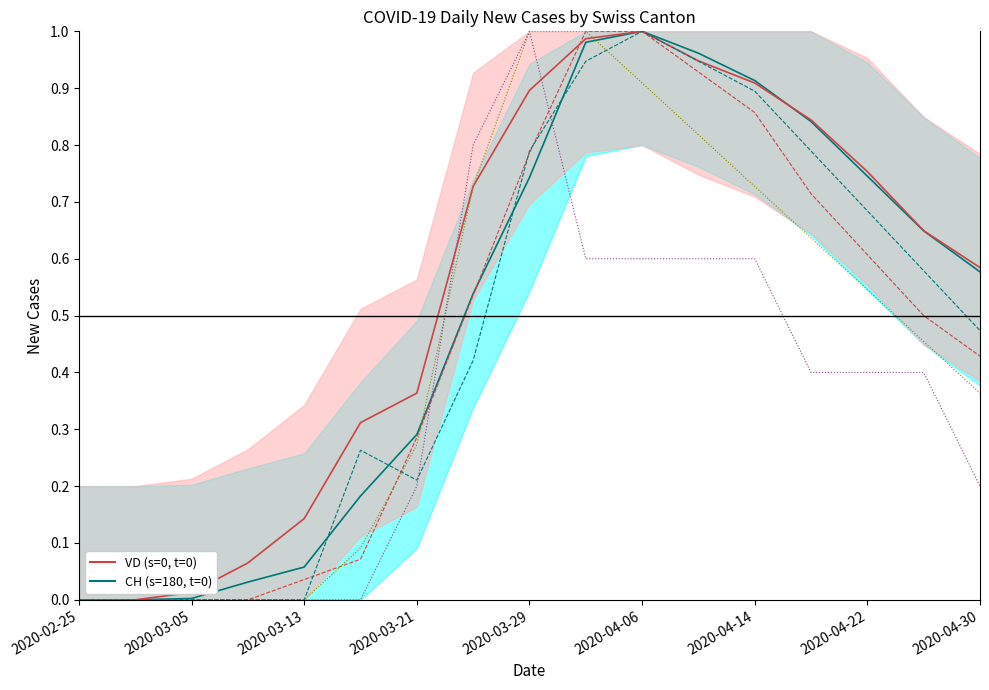

At how many categories does at least one series exceed 0?

15